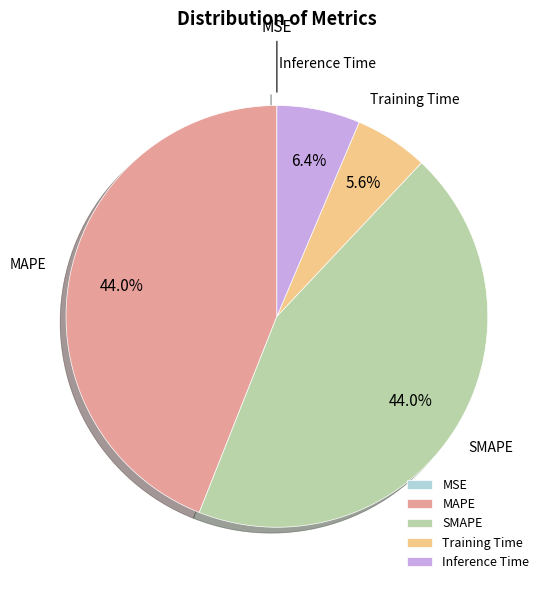

Which has a higher value, Training Time or SMAPE?

SMAPE